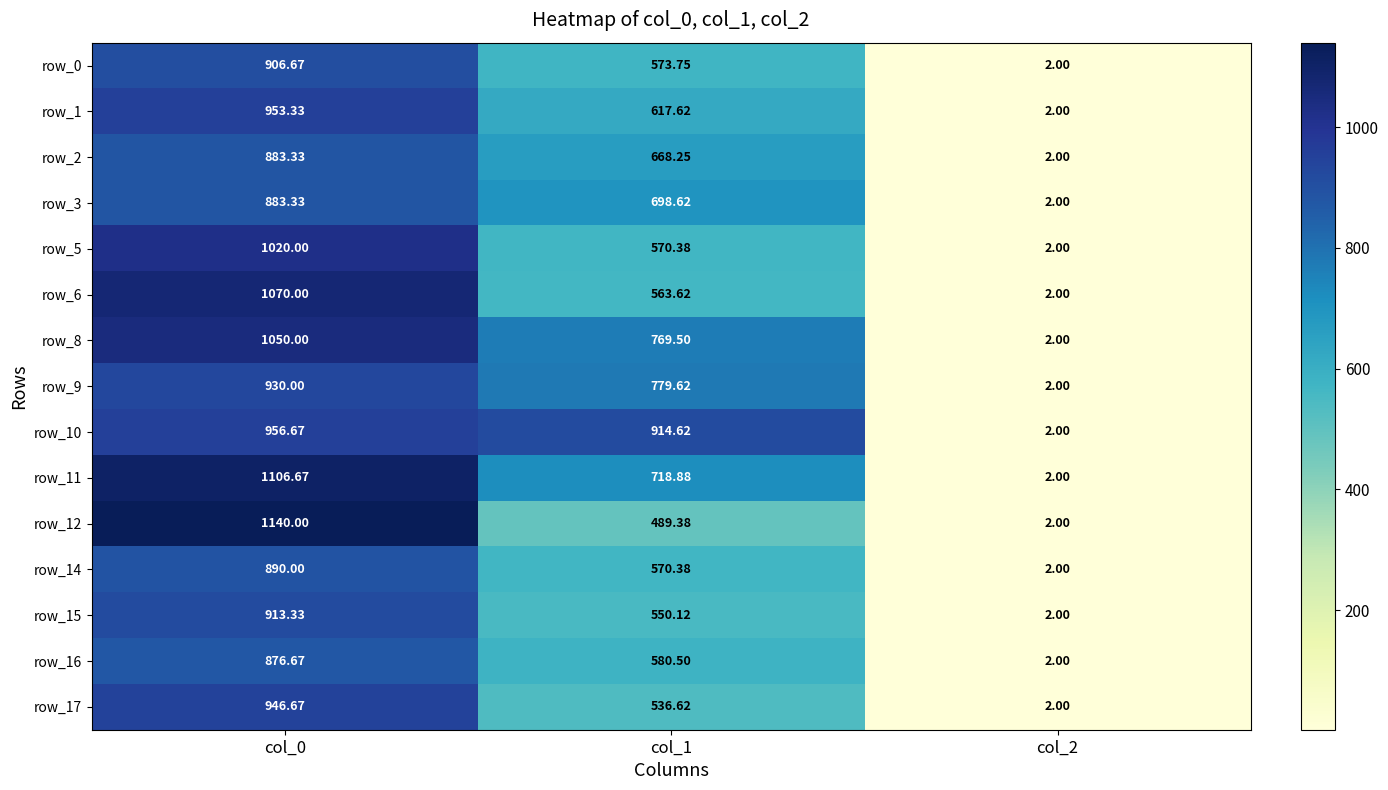

The row_3 series shows 417.2 at col_1. True or false?

False